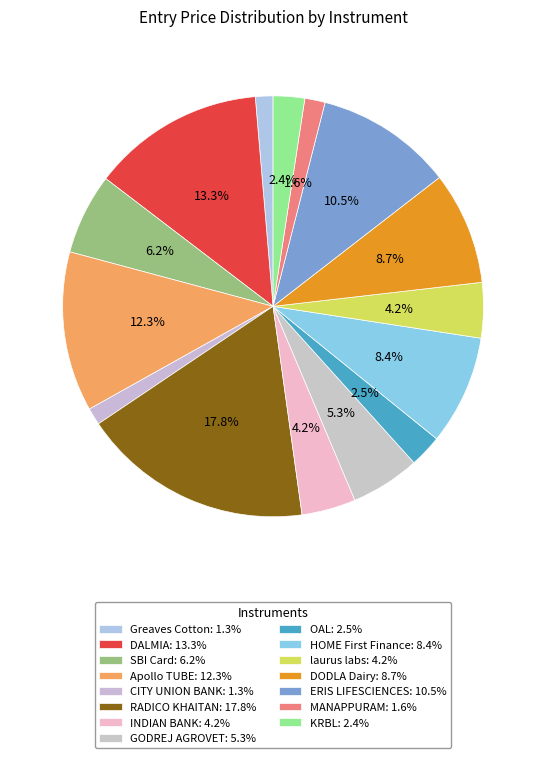

What is the ratio of the value at RADICO KHAITAN to the value at KRBL?

7.4